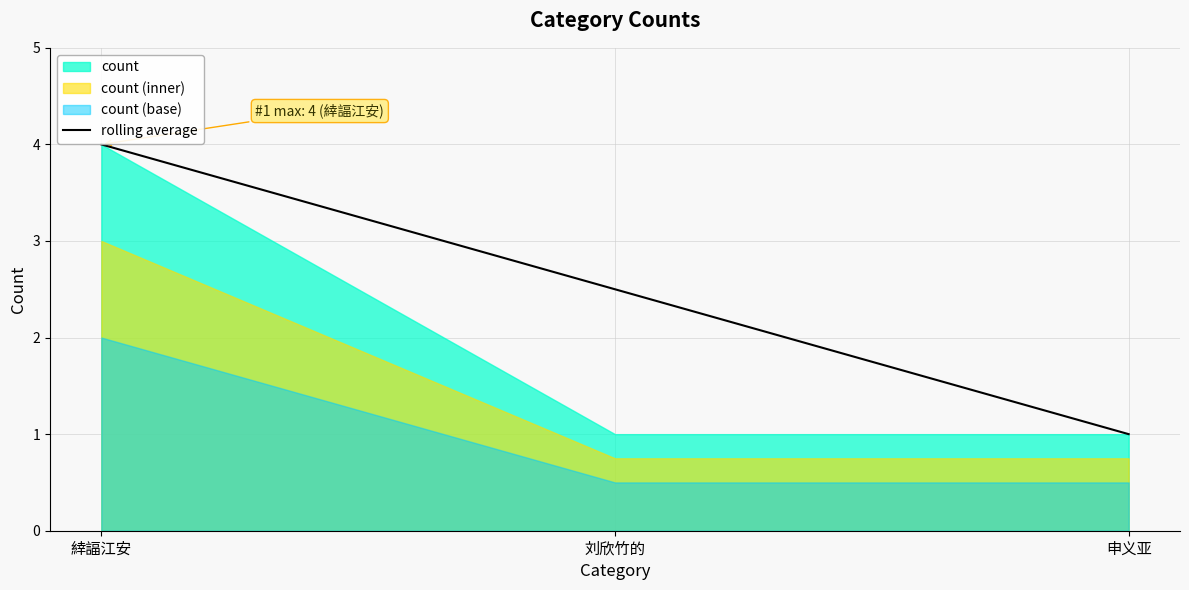

What is the minimum value shown in the chart?

1.0